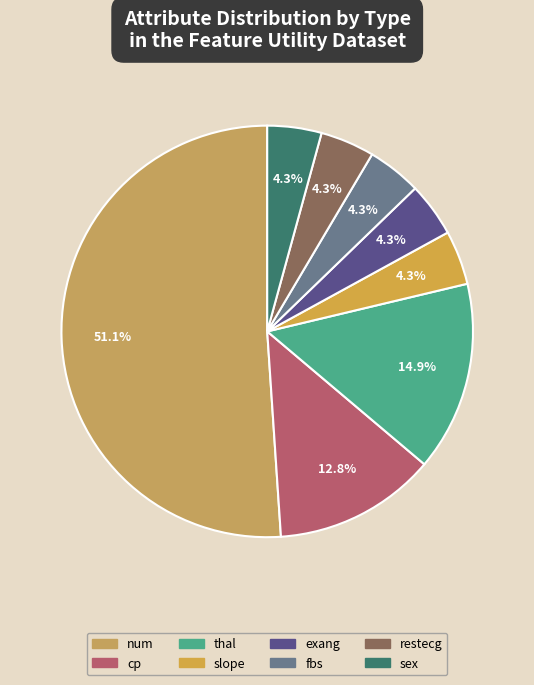

Which slice is the largest?

num